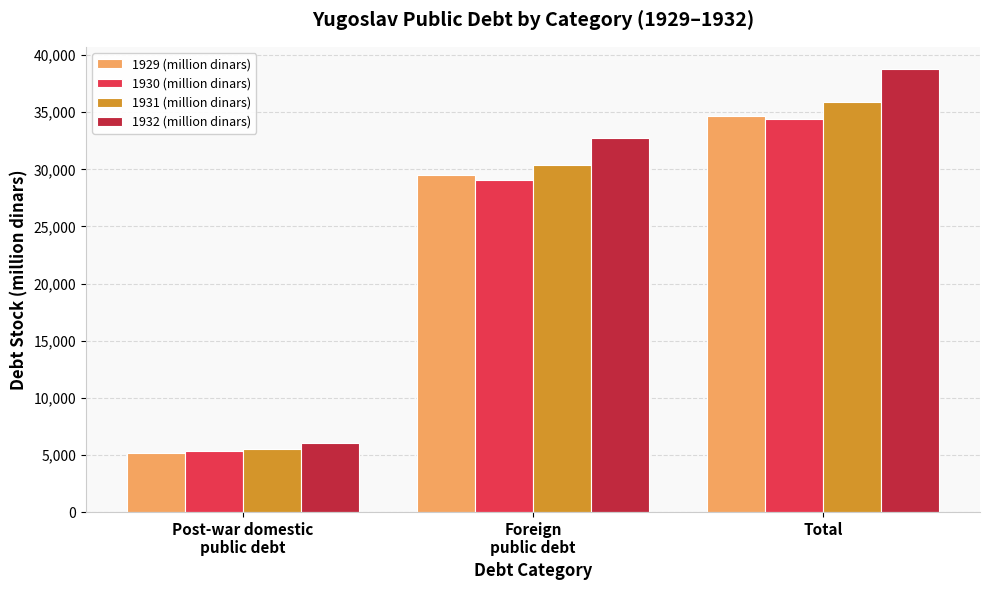

Which series has the largest total across all categories?

1932 (million dinars)